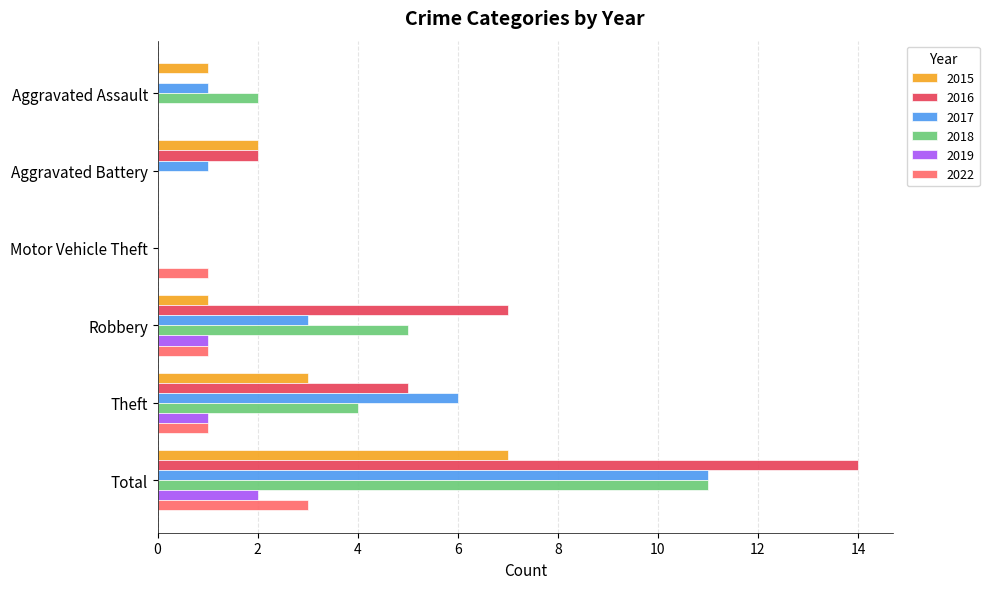

Which series has the largest total across all categories?

2016